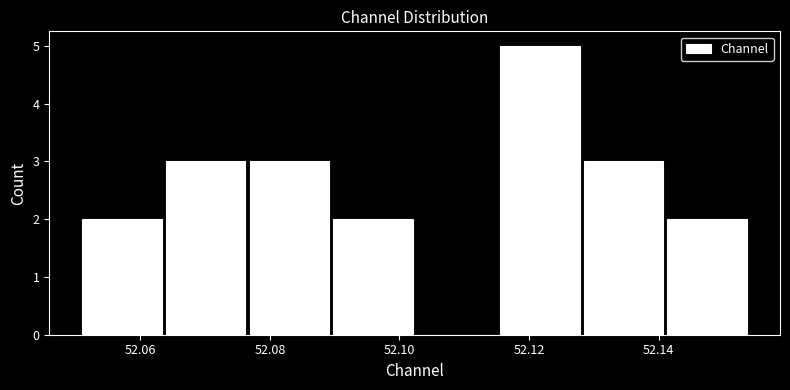

Reading left to right, transcribe this chart: for each bar, give the range it covers on the x-axis and its height. Neither the bar edges nor the heights are printed on the chart, so give them approximately, as read against the axes.

52.050 to 52.064: 2
52.064 to 52.076: 3
52.076 to 52.090: 3
52.090 to 52.102: 2
52.102 to 52.116: 0
52.116 to 52.128: 5
52.128 to 52.142: 3
52.142 to 52.154: 2